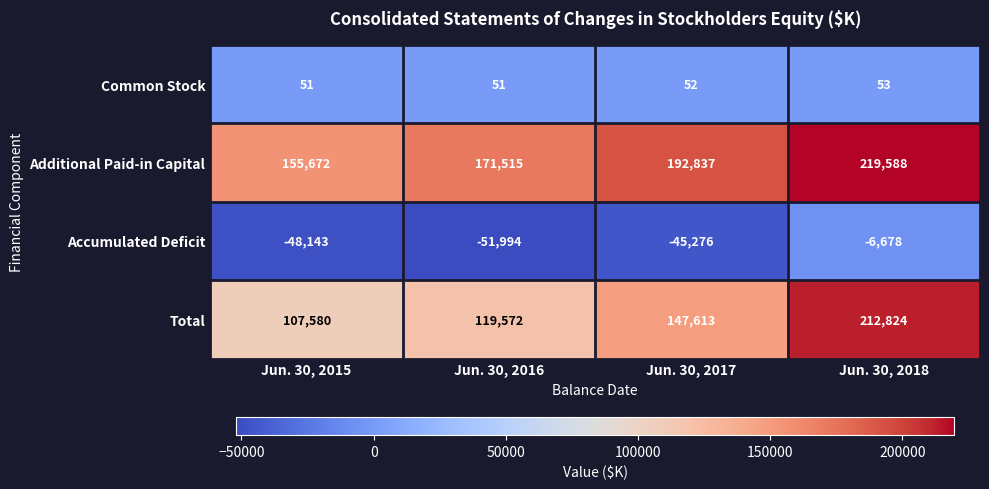

Where is Common Stock nearest to the value 52?

Jun. 30, 2017